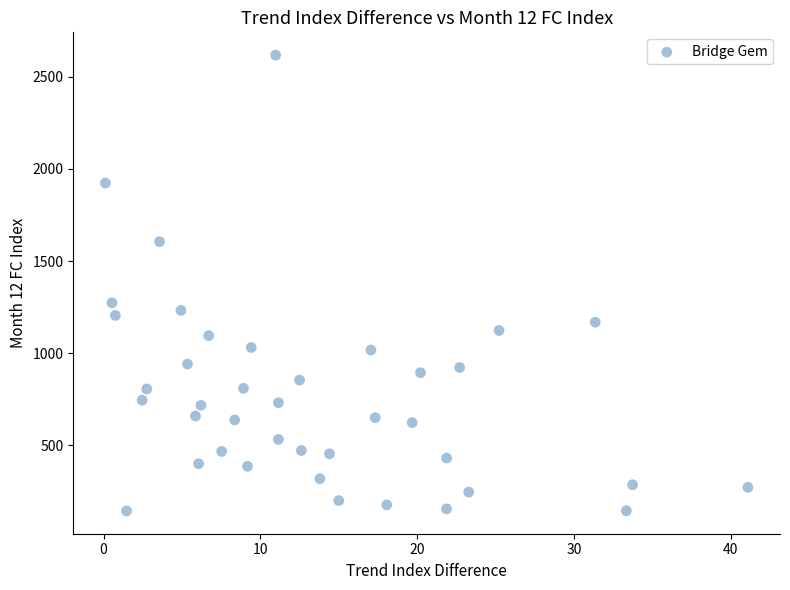

What Y value in the scatter plot is closest to 1380?

1273